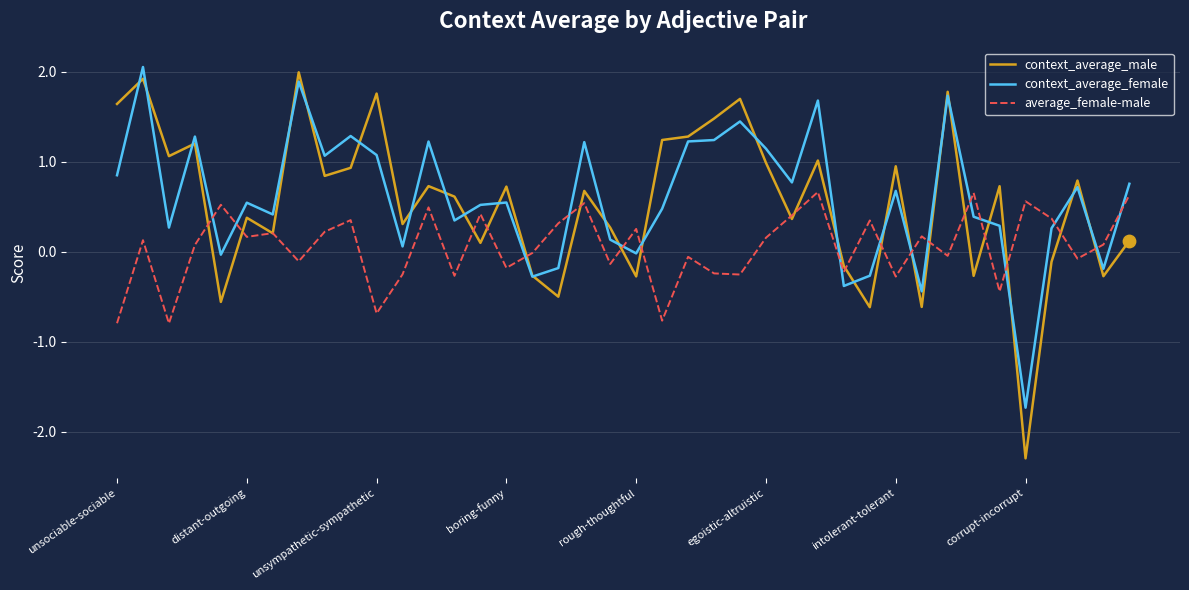

What are all the series names shown in the legend?

context_average_male, context_average_female, average_female-male